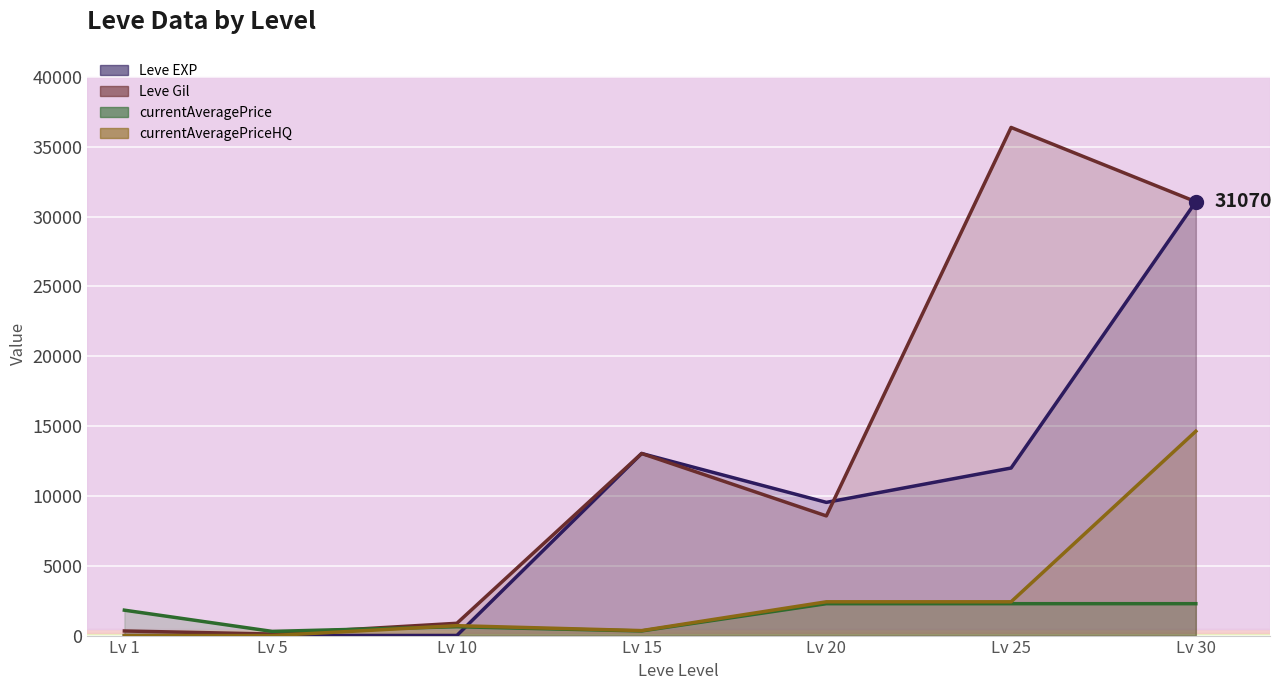

Is it true that currentAveragePriceHQ equals 0.0 at Lv 5?

True